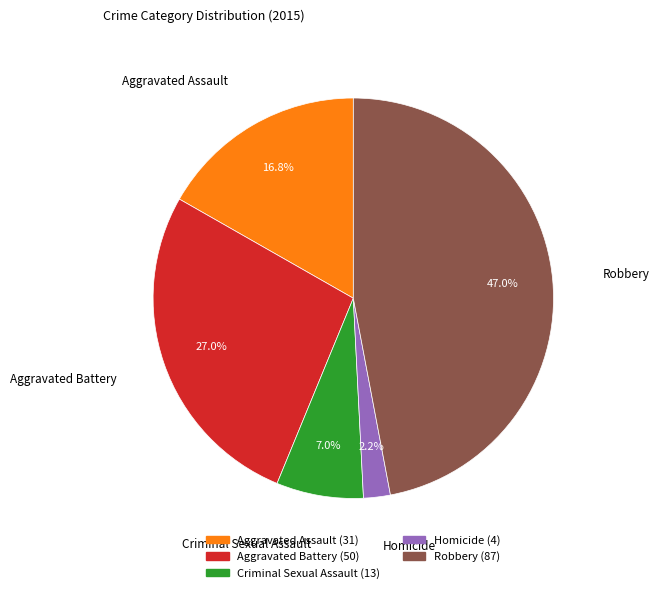

Rank the categories by value from highest to lowest.

Robbery, Aggravated Battery, Aggravated Assault, Criminal Sexual Assault, Homicide